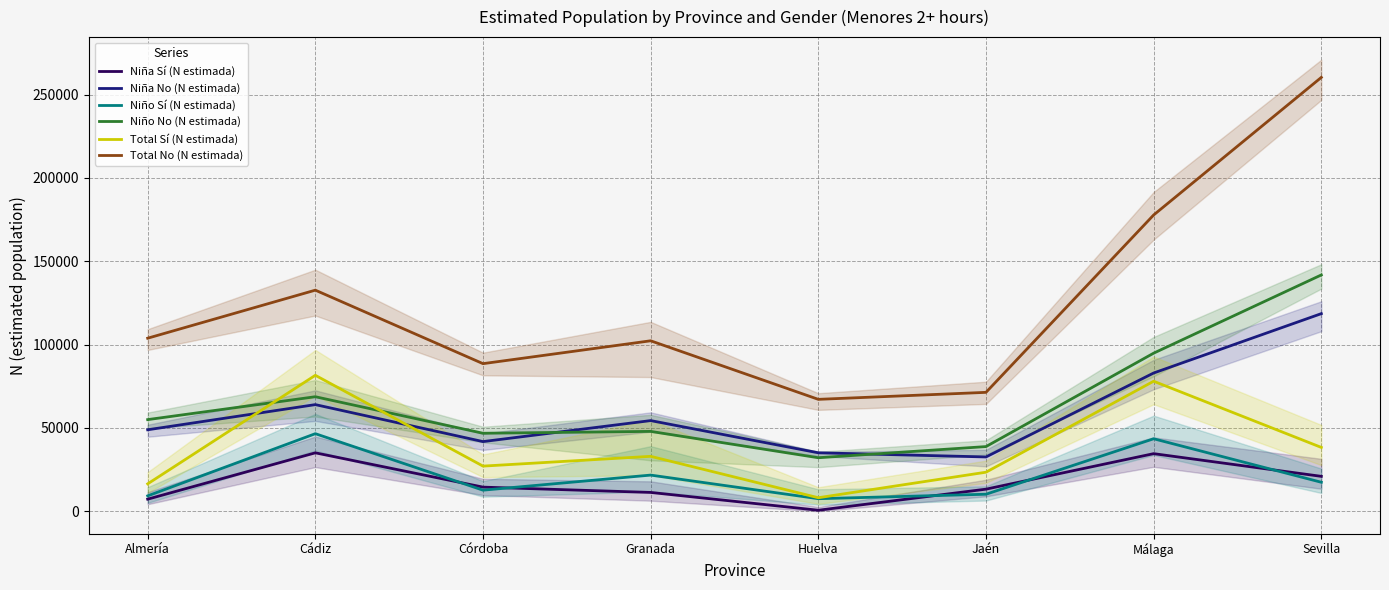

Reading left to right, list all the values displayed in this chart.

Niña Sí (N estimada): 7214	35027	14440	11257	574	13220	34525	20908
Niña No (N estimada): 48852	63948	41764	54363	35034	32546	82918	118540
Niño Sí (N estimada): 9194	46508	12612	21663	7503	10176	43463	17359
Niño No (N estimada): 54951	68683	46765	47887	32076	38766	94824	141758
Total Sí (N estimada): 16408	81535	27052	32921	8077	23396	77987	38267
Total No (N estimada): 103803	132631	88529	102249	67110	71312	177743	260298